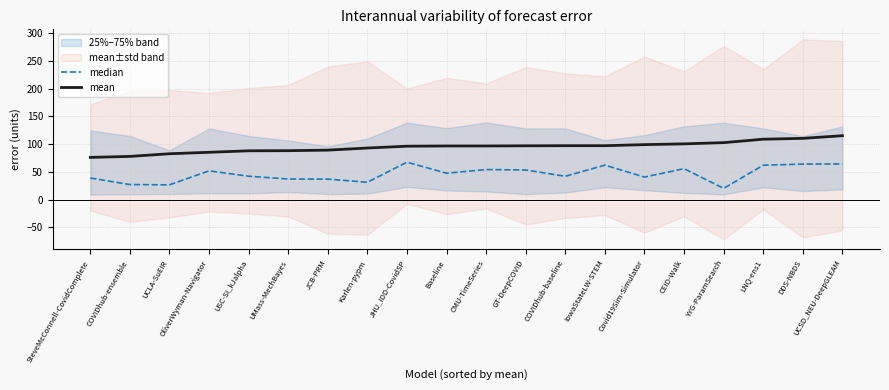

Reading left to right, transcribe all the data shown in this chart.

median: 38.8	27.0	26.5	51.7	42.0	37.0	36.8	31.1	67.3	47.4	54.0	53.2	41.9	62.0	40.5	55.6	20.1	61.8	63.9	64.1
mean: 75.9	77.7	82.5	85.1	87.8	88.0	89.0	92.8	96.1	96.5	96.5	96.8	97.0	97.0	98.9	100.3	102.5	108.7	110.2	115.0